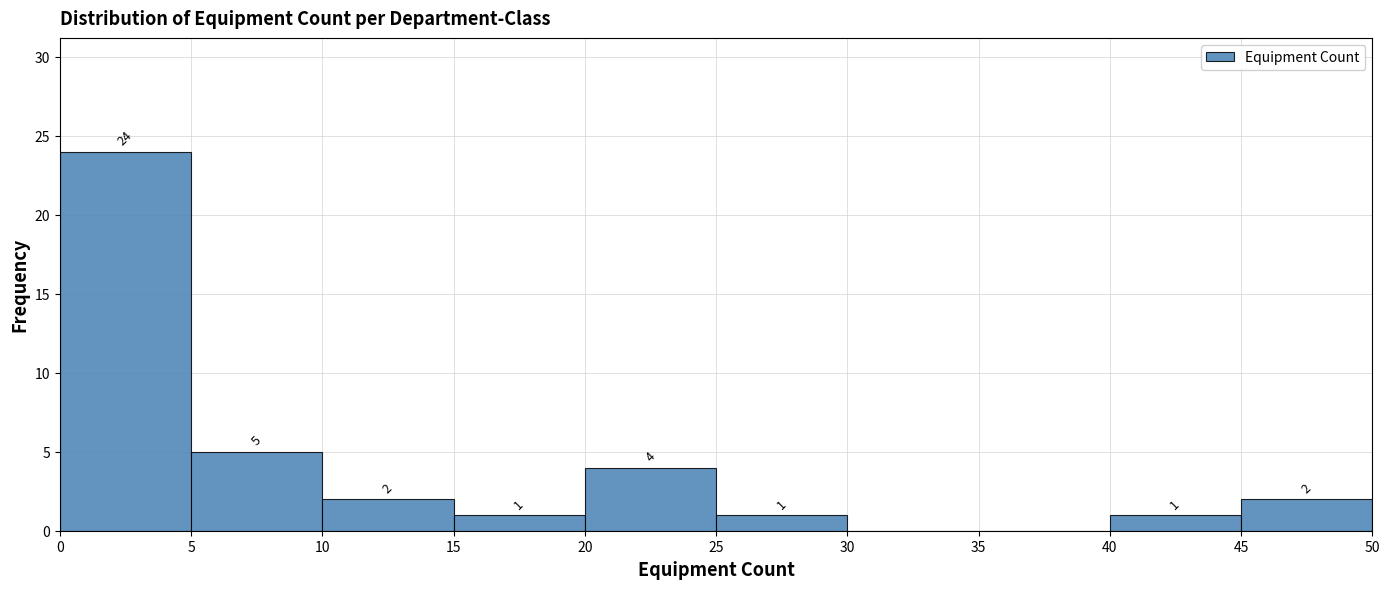

Over which range of the x-axis is the bar tallest?

0 to 5